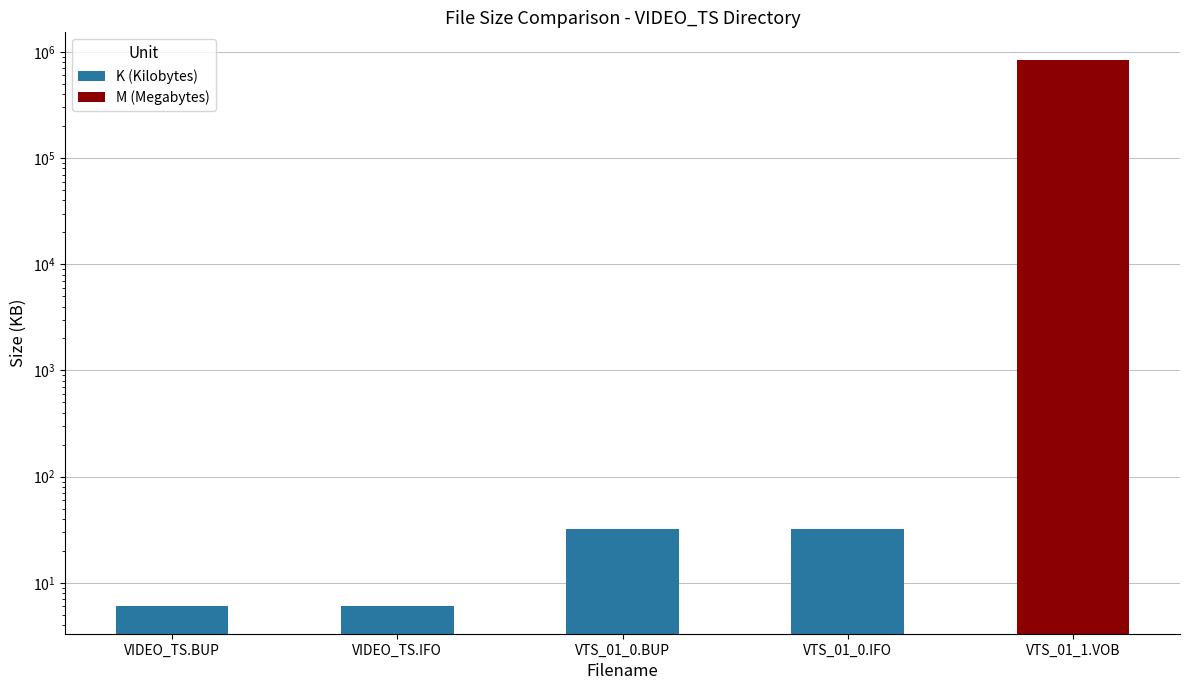

List the labels in order of value, smallest first.

VIDEO_TS.BUP, VIDEO_TS.IFO, VTS_01_0.BUP, VTS_01_0.IFO, VTS_01_1.VOB